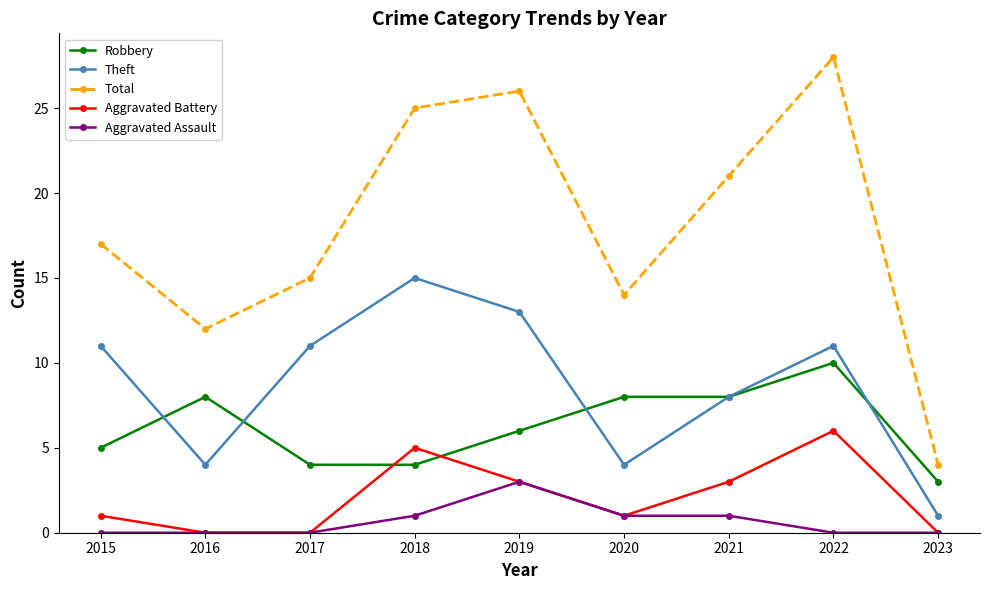

At which label is Robbery closest to 6?

2019